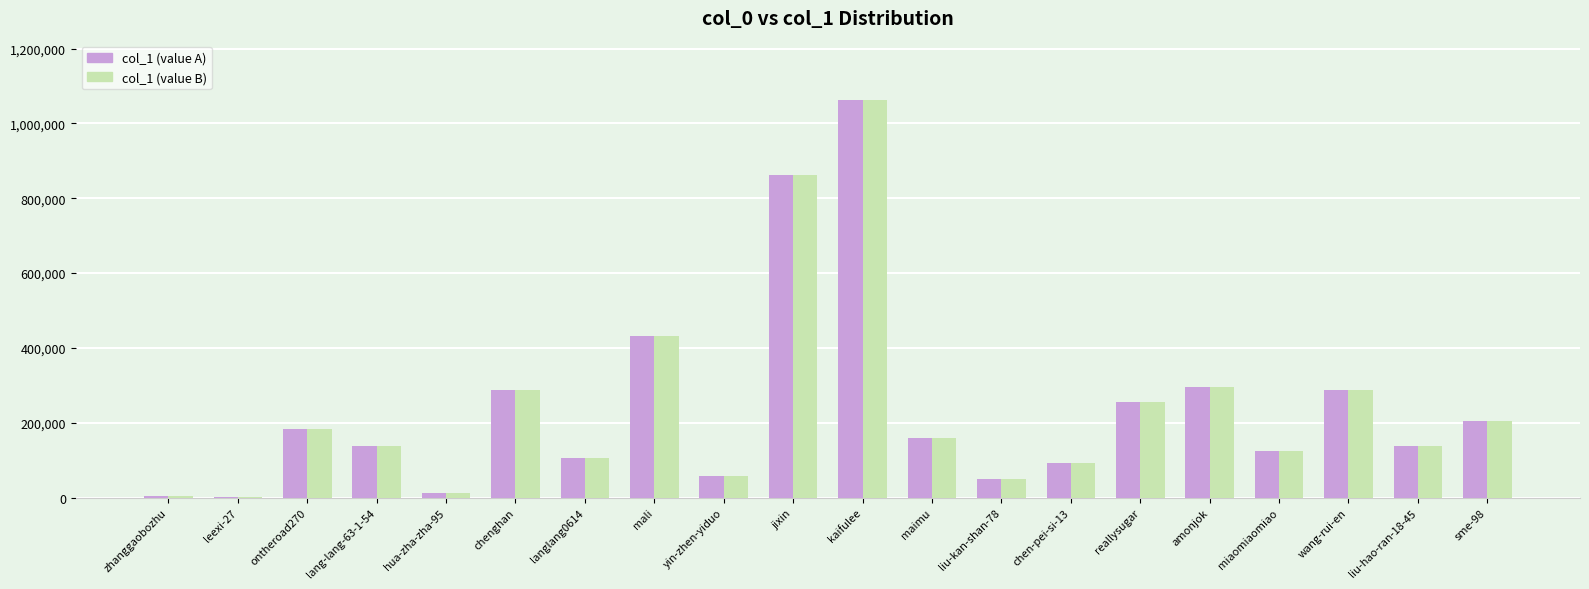

At which label does col_1 (value A) reach its peak?

kaifulee